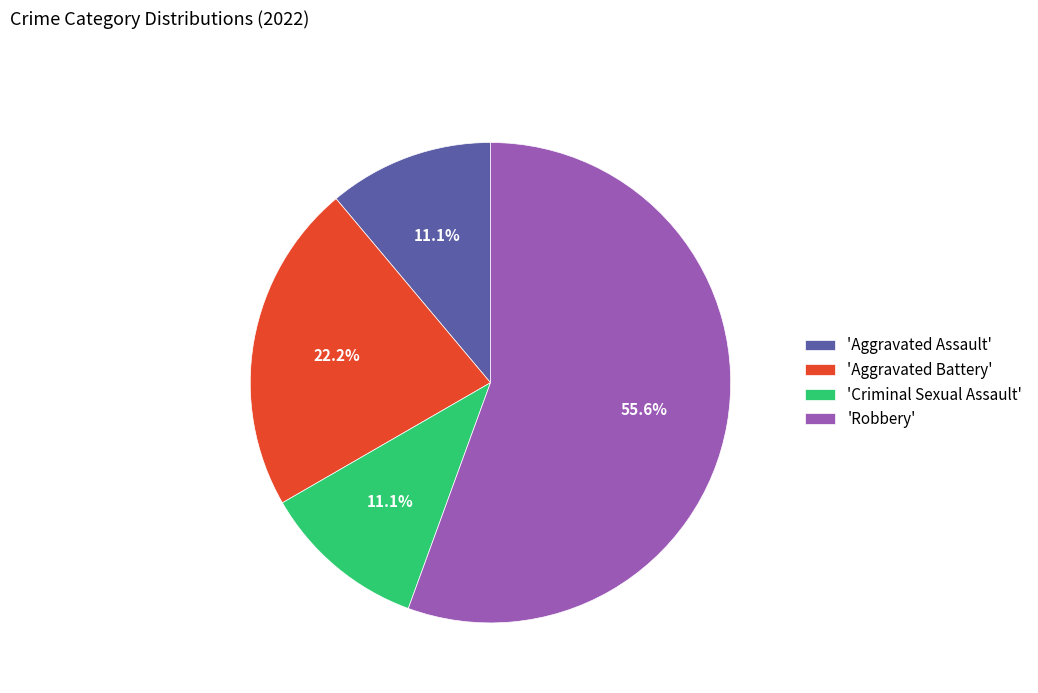

Do 'Aggravated Assault' and 'Criminal Sexual Assault' together represent more than half of the pie?

No